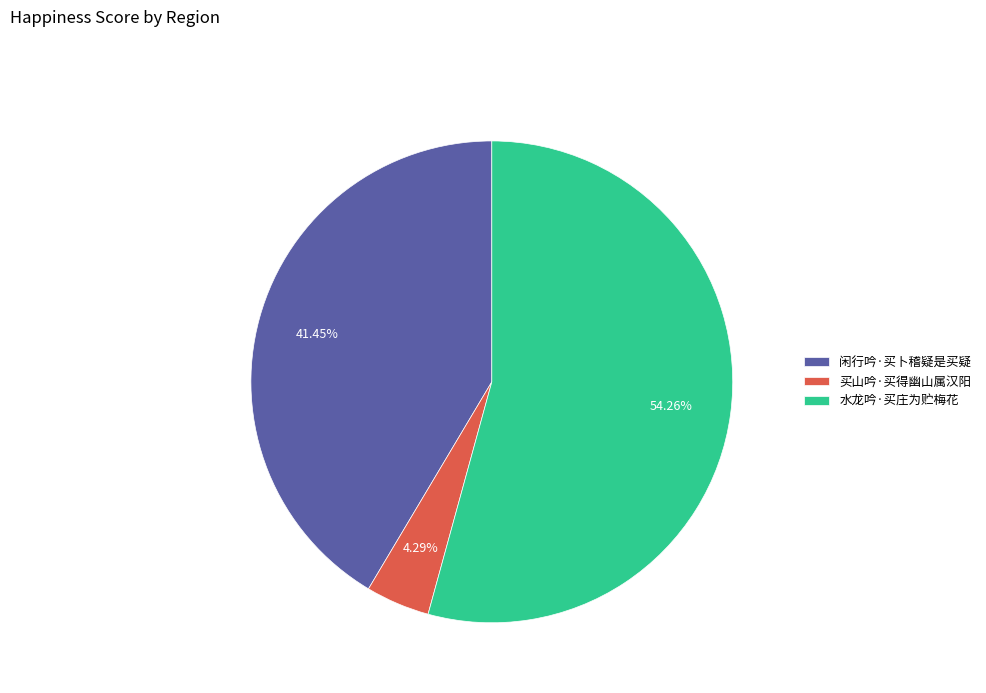

To the nearest percent, what is the difference between the largest and smallest slice percentages?

50%